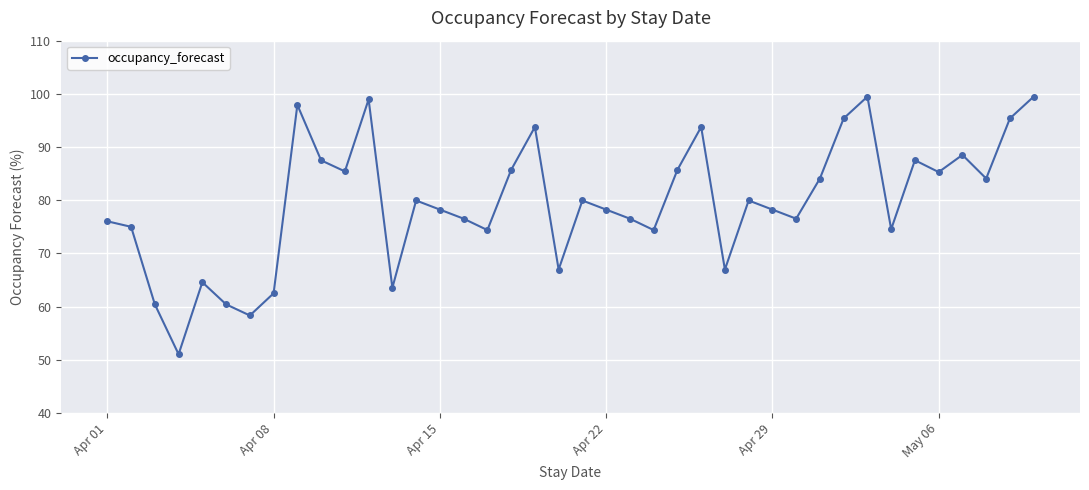

What is the average value?

79.5